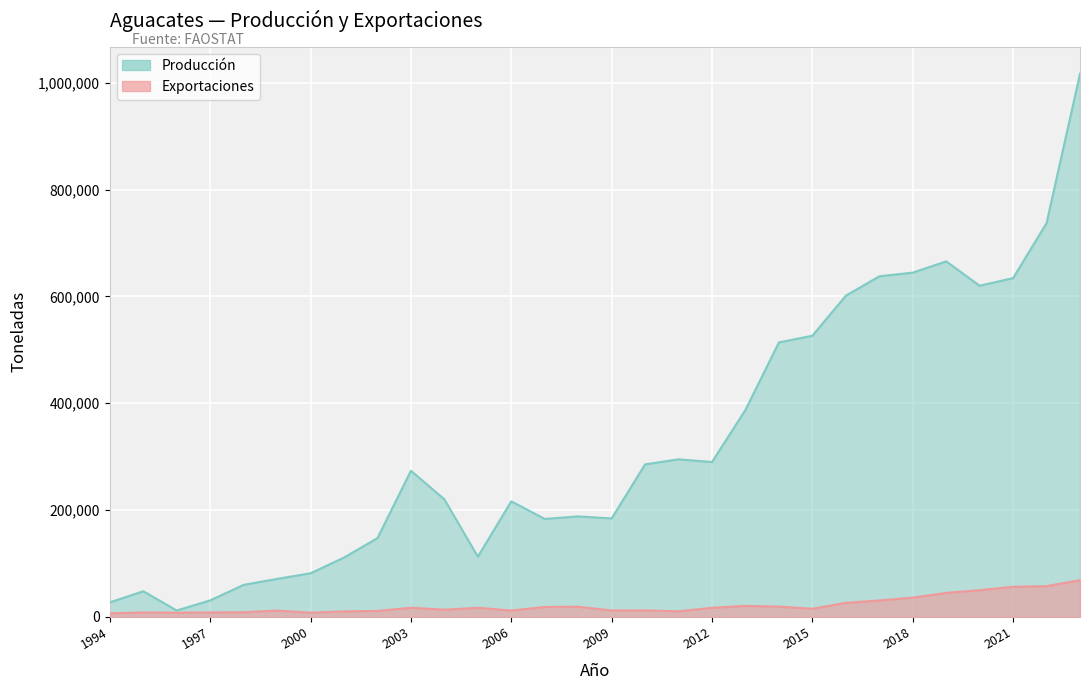

True or false: Producción and Exportaciones intersect in this chart.

False